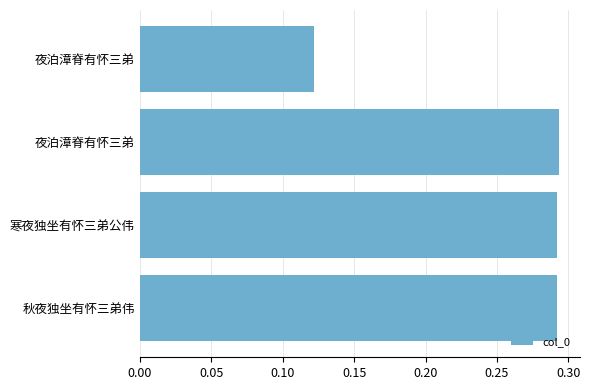

How many bars are there in total?

4